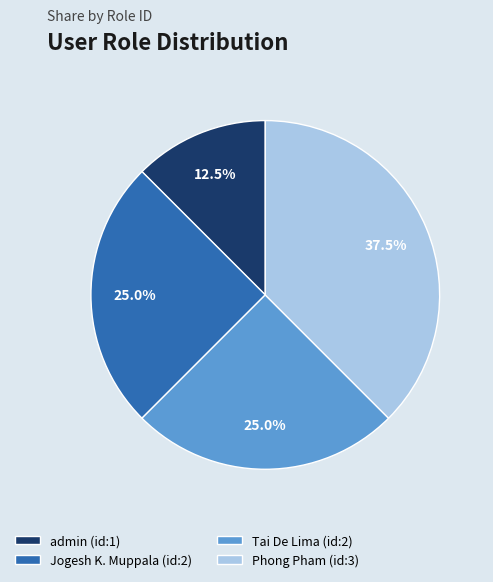

How many slices are in this pie chart?

4